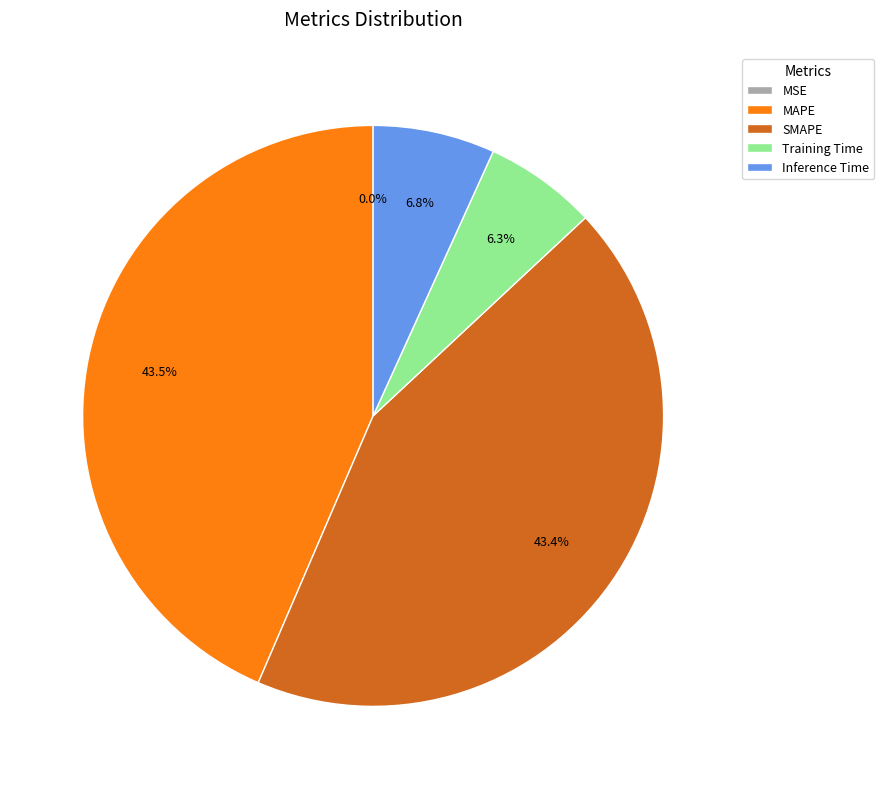

The Inference Time slice represents 7% of the pie. True or false?

True